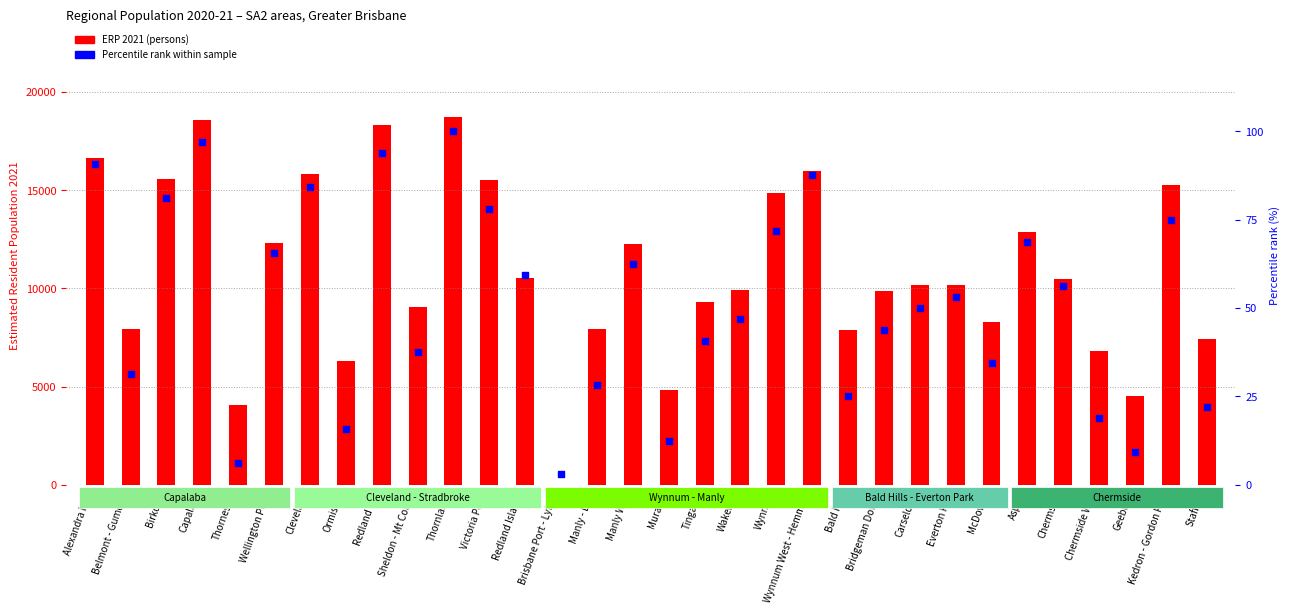

Which series contains the lowest Y value?

Percentile rank within sample